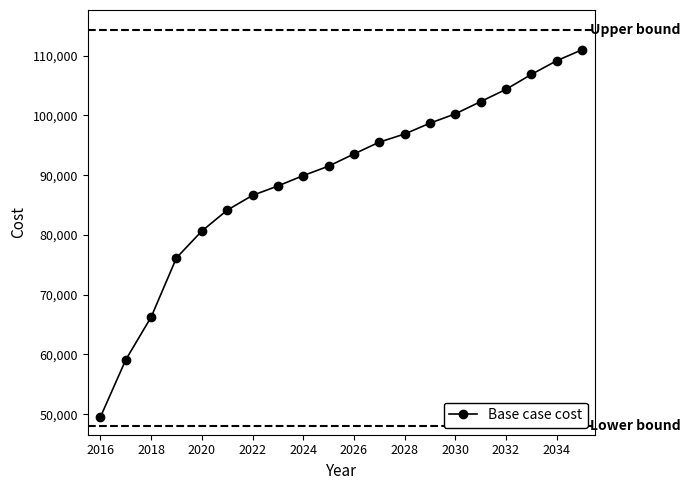

True or false: the data has more than 1 interior local peaks.

False